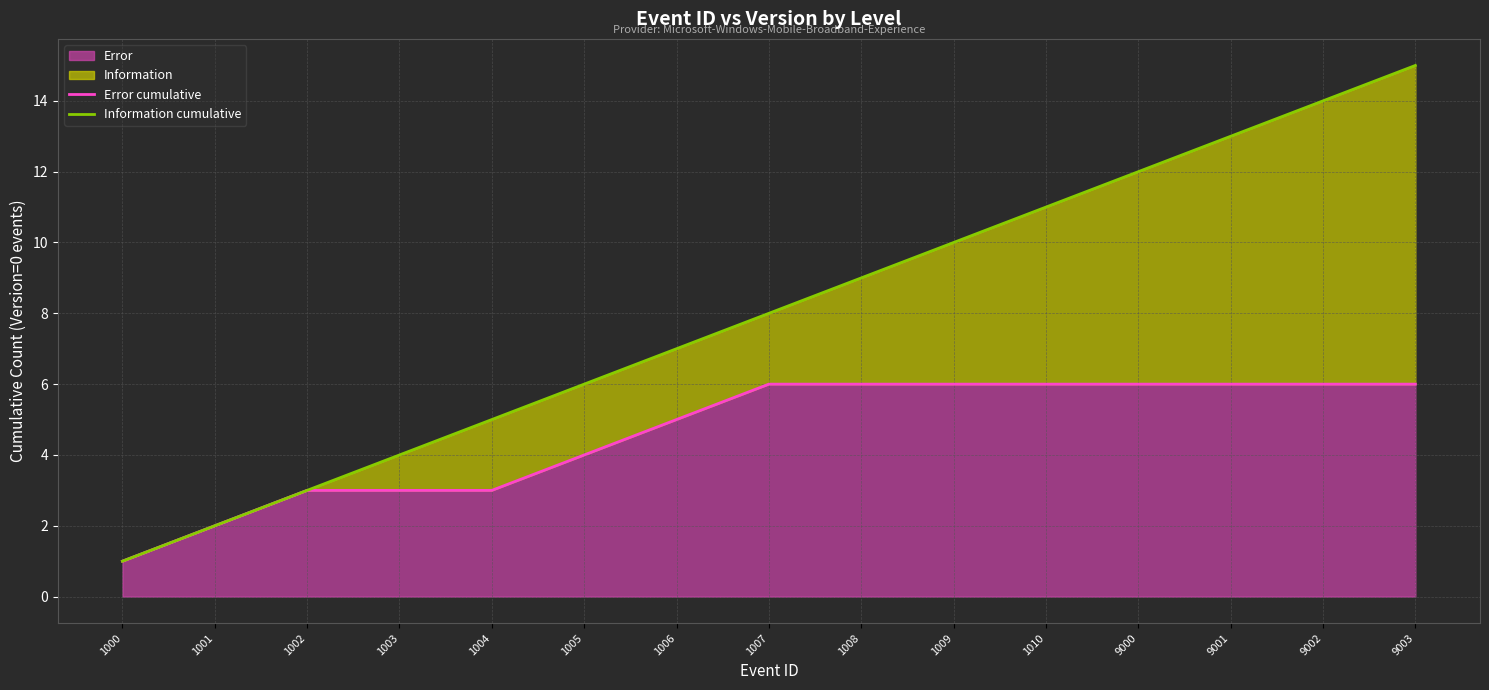

List the series in order of their peak value, highest first.

Information cumulative, Error cumulative